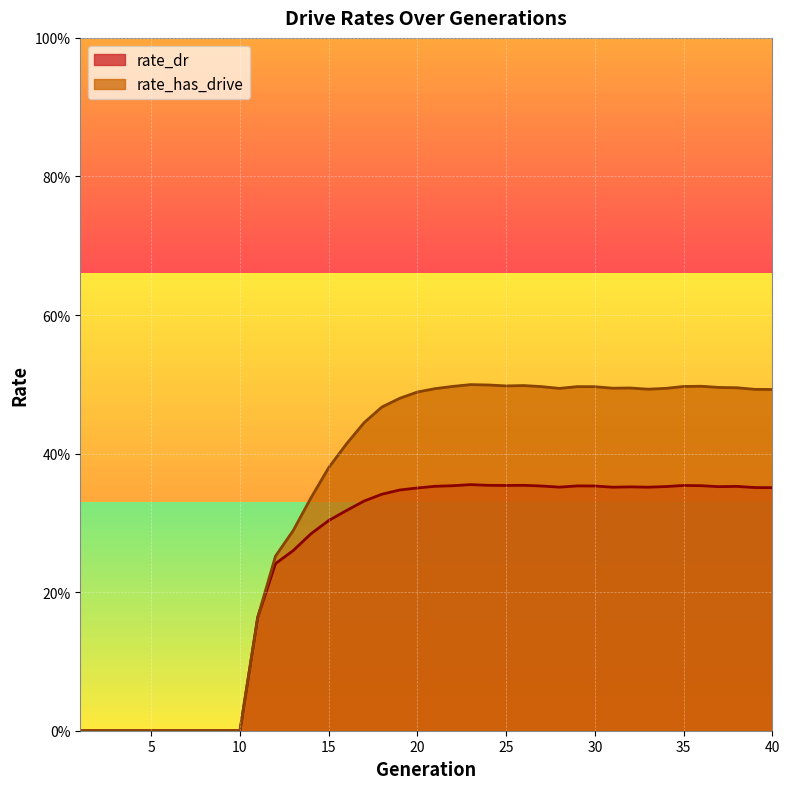

True or false: rate_dr has a value of 0.1 at 15.

False